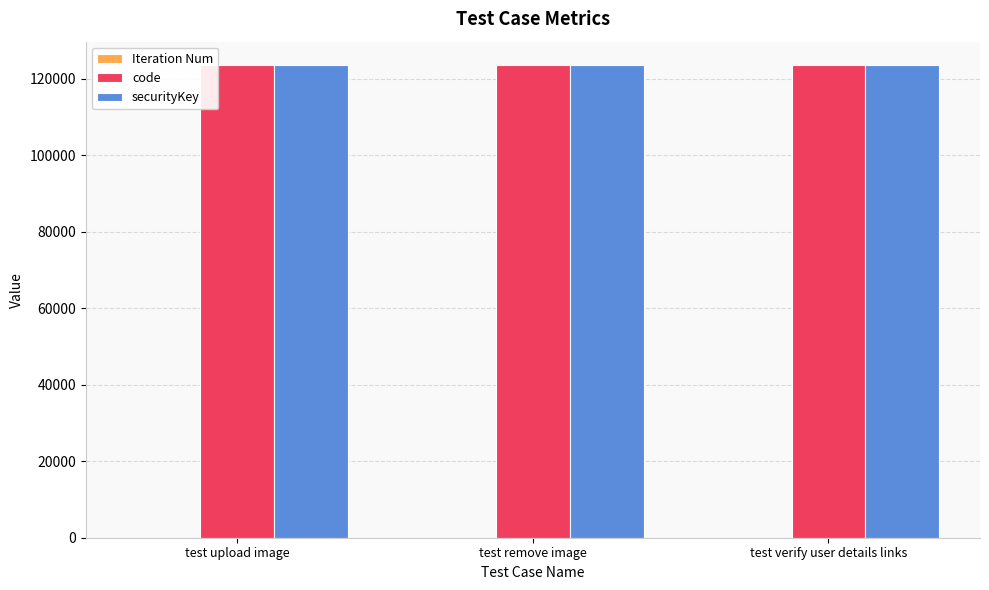

What is the maximum value for code?

123456